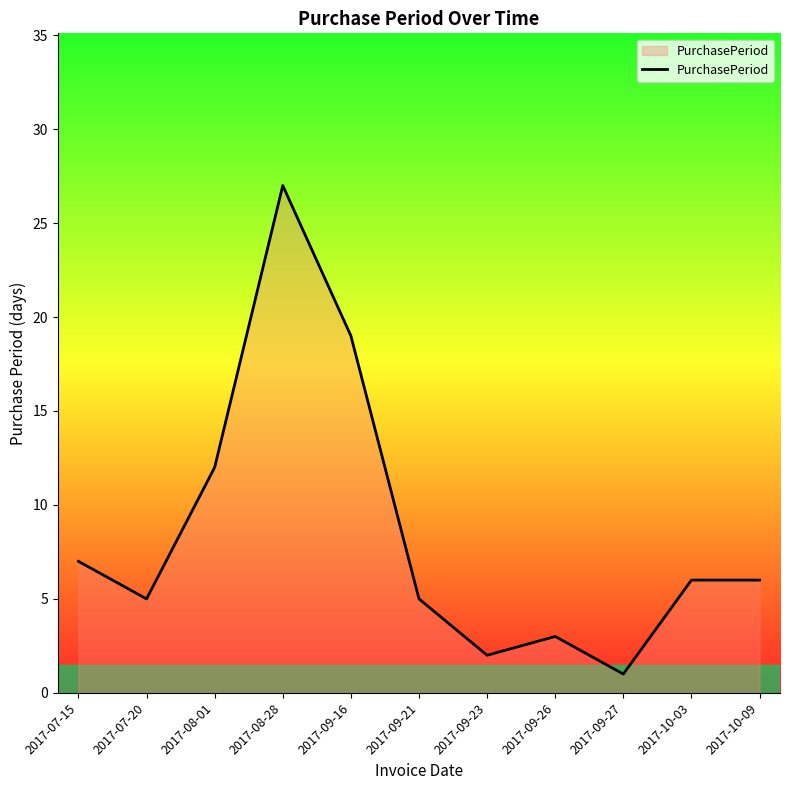

What position from the right is 2017-09-16?

7